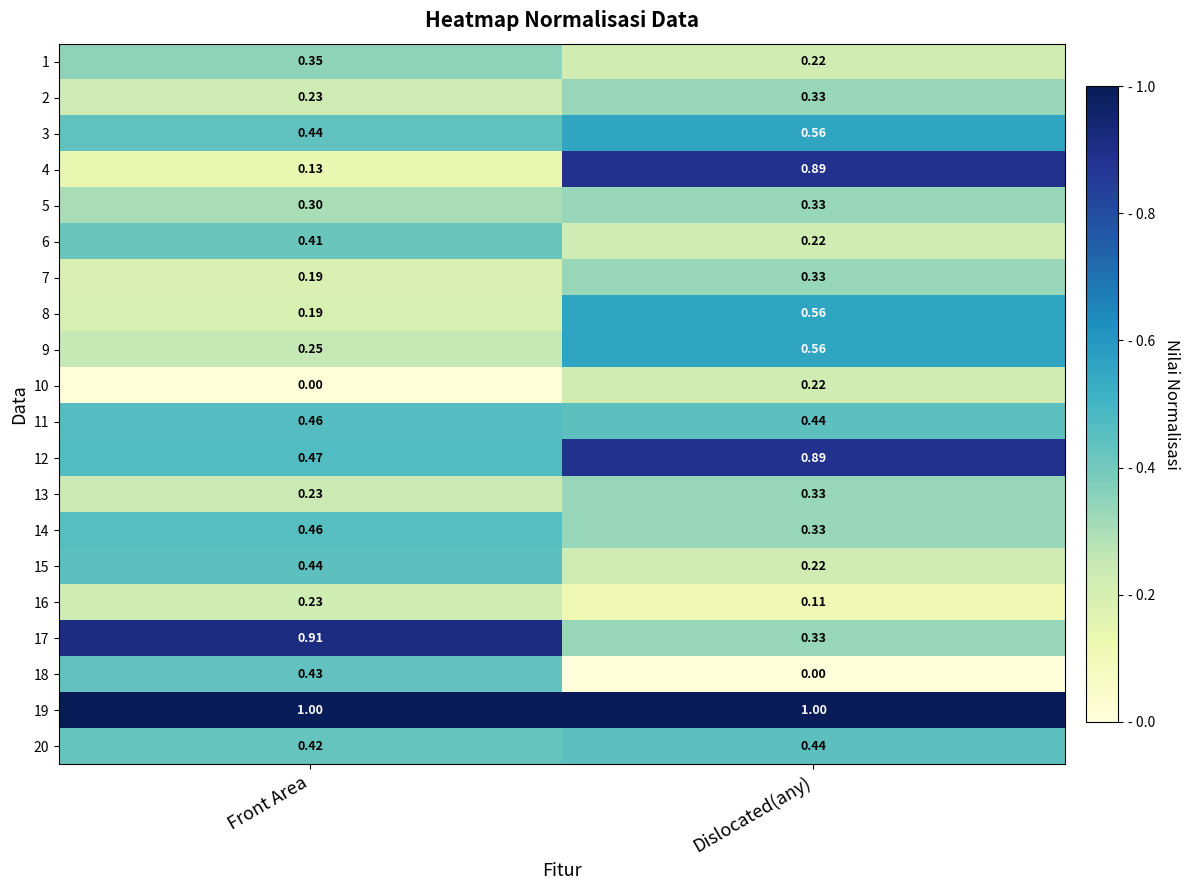

At which label is 8 closest to 0?

Front Area